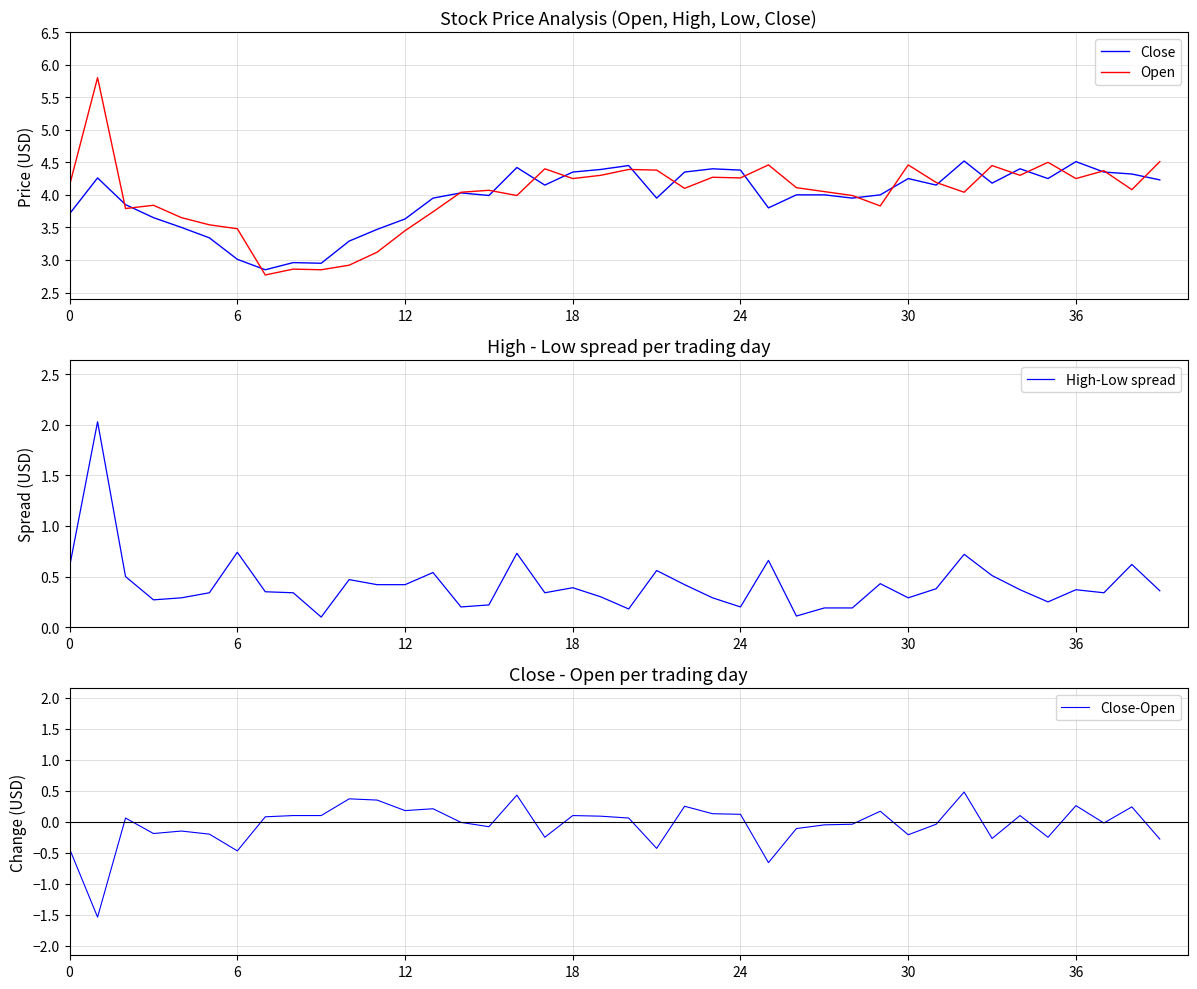

Which series changed the most between 28 and 32?

Close